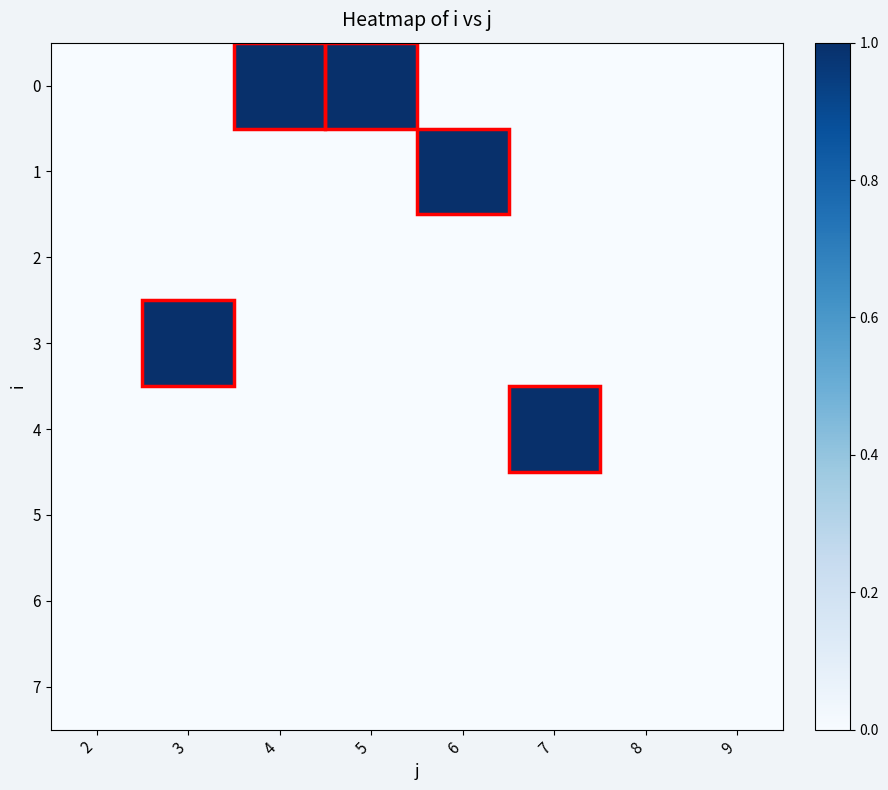

List the series in order of their peak value, lowest first.

2, 5, 6, 7, 0, 1, 3, 4